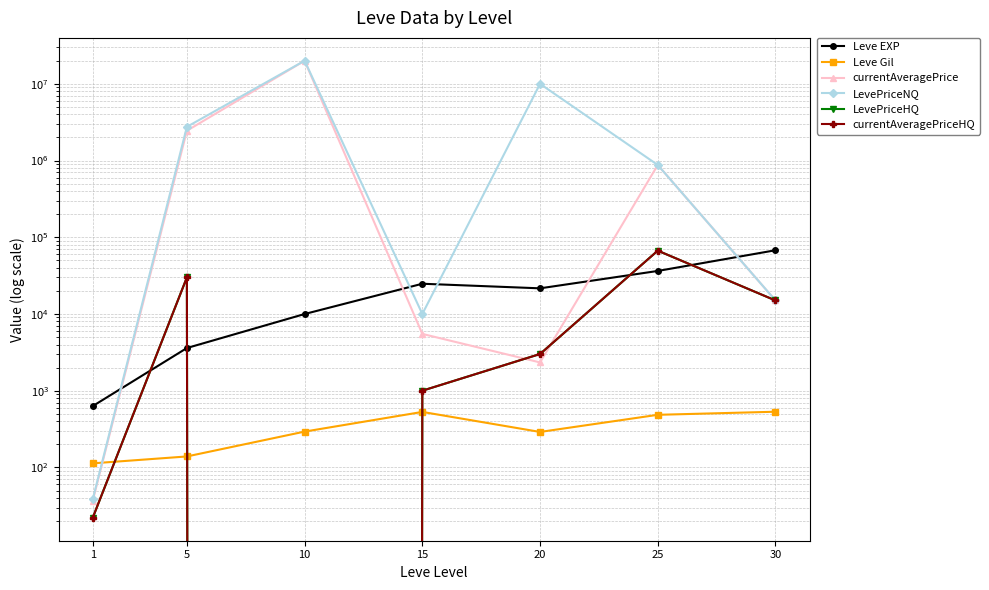

At 1, list the series in order from smallest to largest.

LevePriceHQ, currentAveragePriceHQ, currentAveragePrice, LevePriceNQ, Leve Gil, Leve EXP